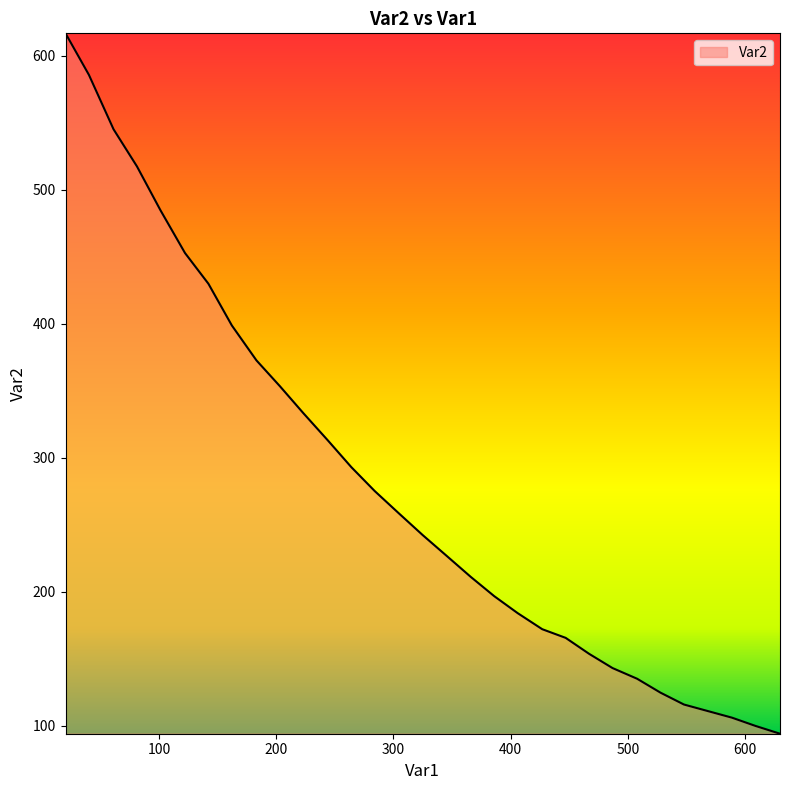

What is the difference between the maximum and minimum values?

522.6